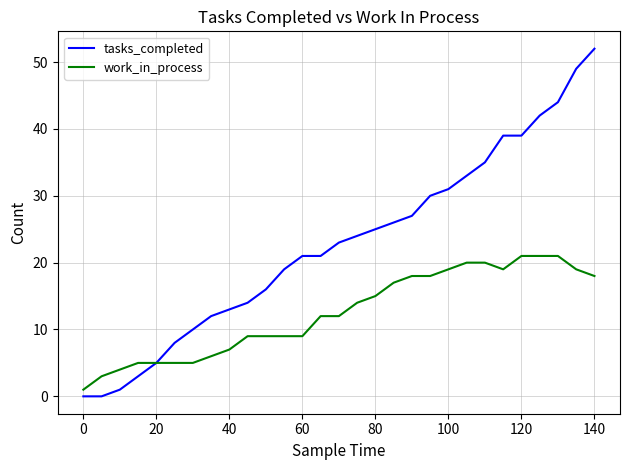

Rank the series by their maximum value, from highest to lowest.

tasks_completed, work_in_process